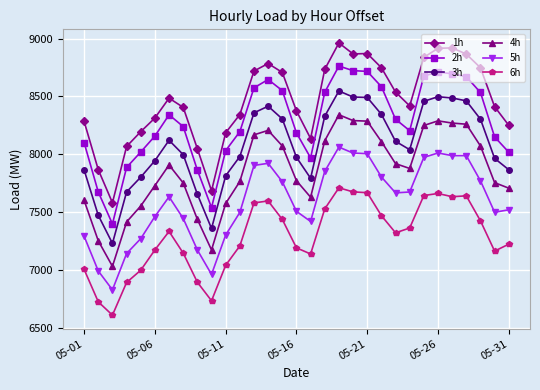

Does the chart display data point markers on the line(s)?

Yes